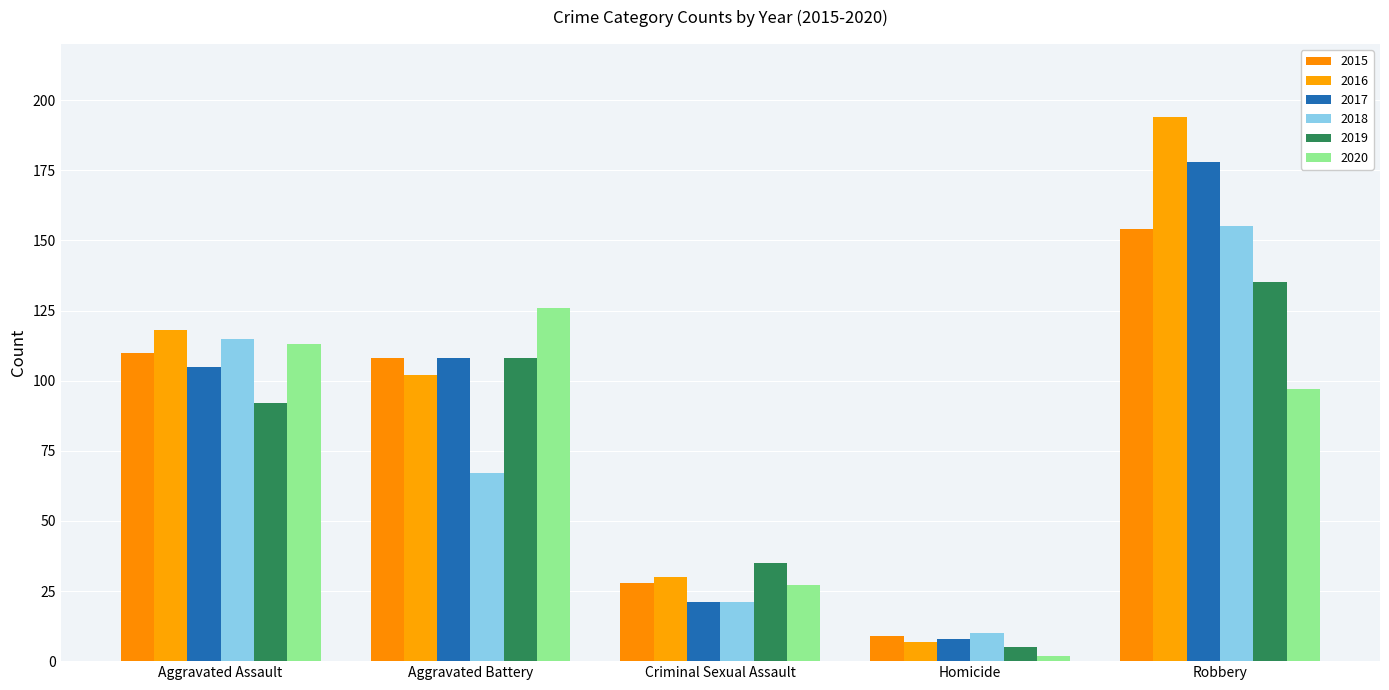

Are the bars horizontal?

No